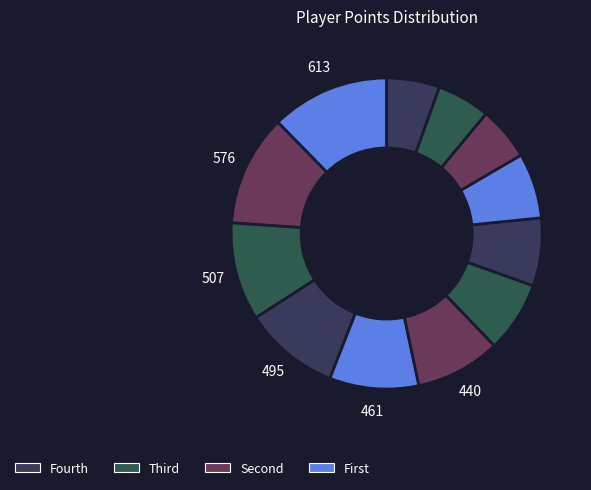

How many slices are in this pie chart?

12